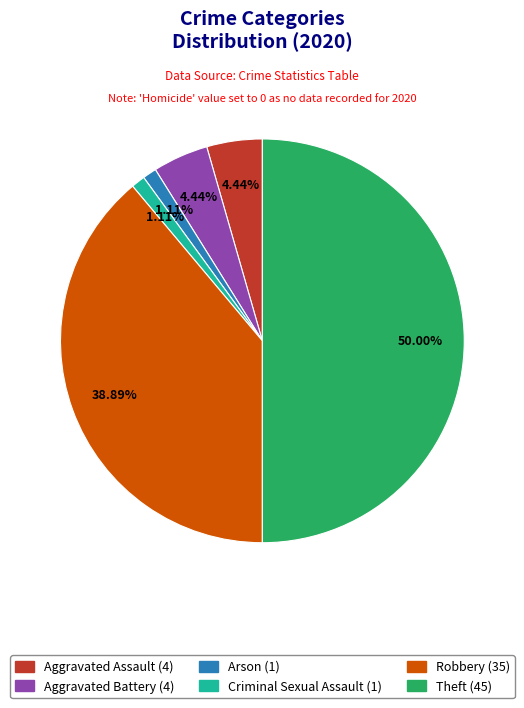

How many segments does this pie chart have?

6